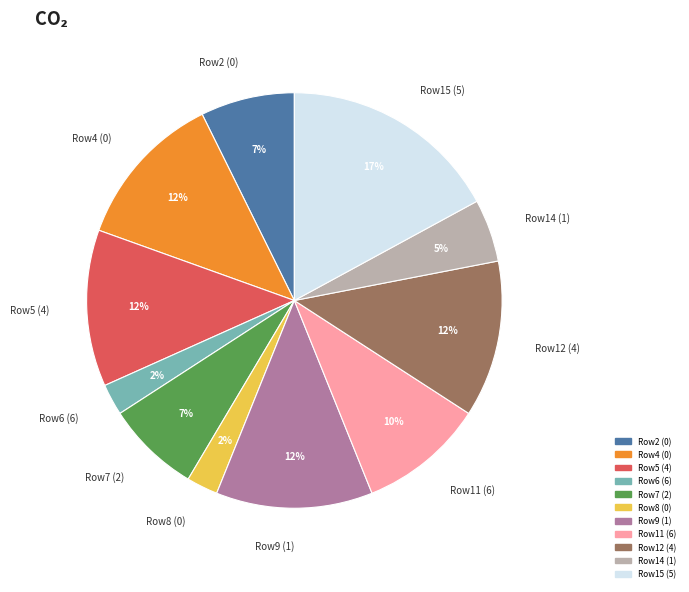

Does Row14 (1) represent more than half of the total?

No